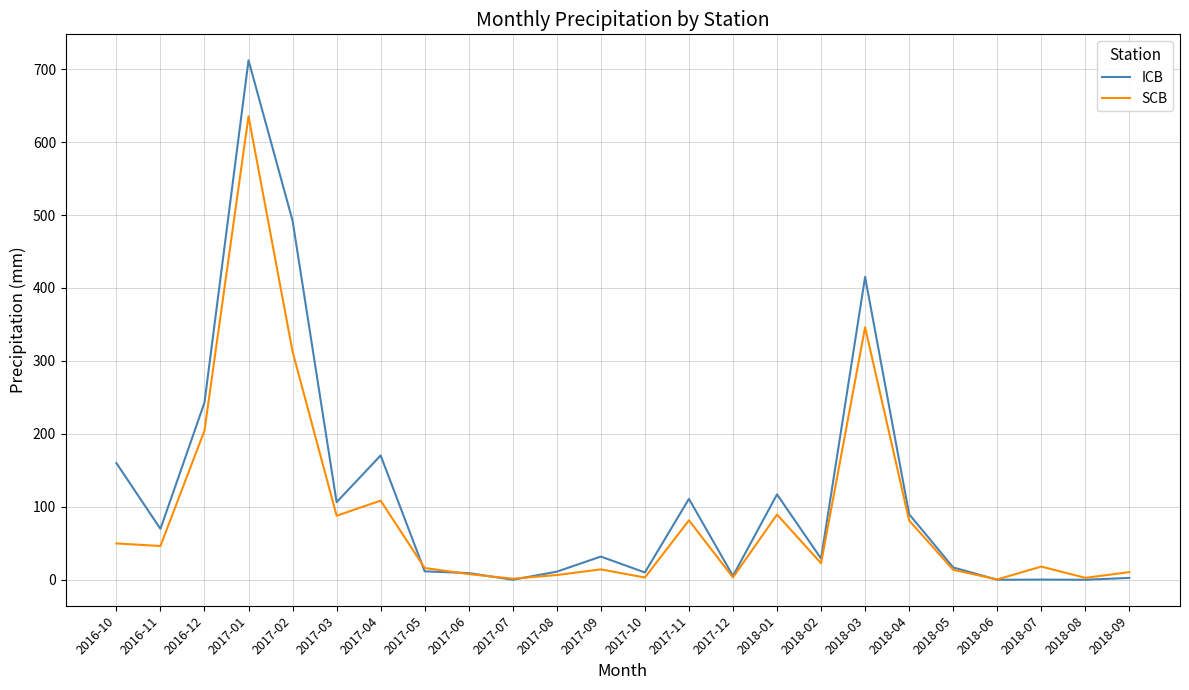

What is the spread (max minus min) of values at 2017-01?

76.7